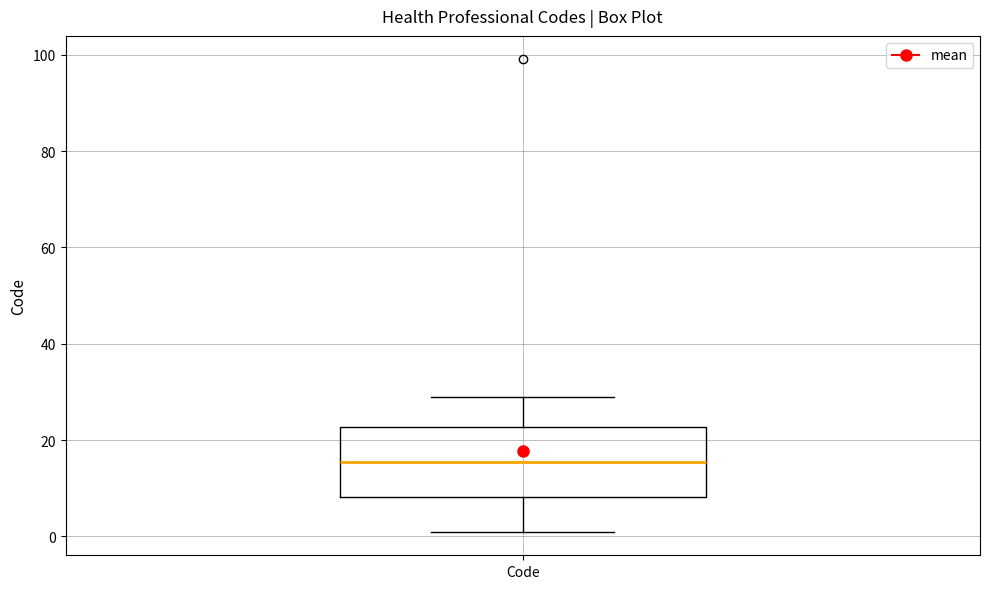

Where is the upper edge of the box for Code on the y-axis? The values are not printed on the chart, so give them approximately, as read against the axis.

22